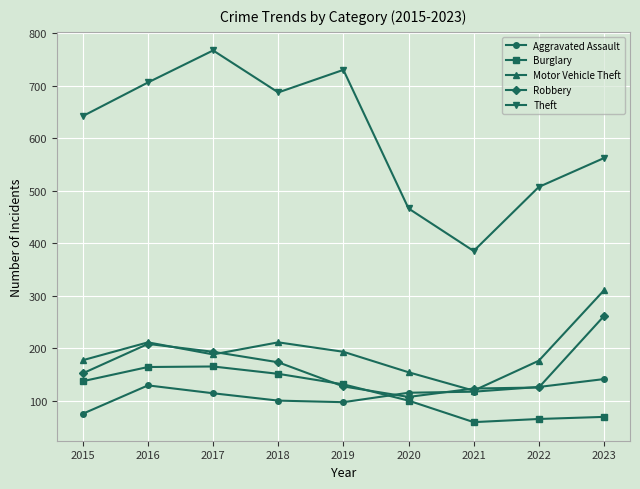

True or false: Theft has more than 2 points higher than both neighbors.

False